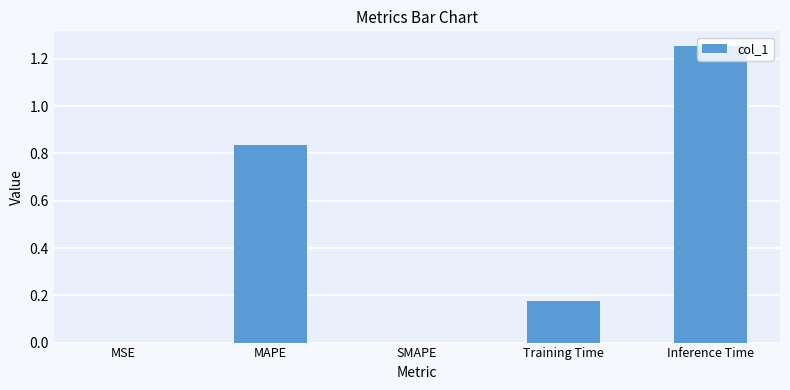

What is the sum of all values?

2.3